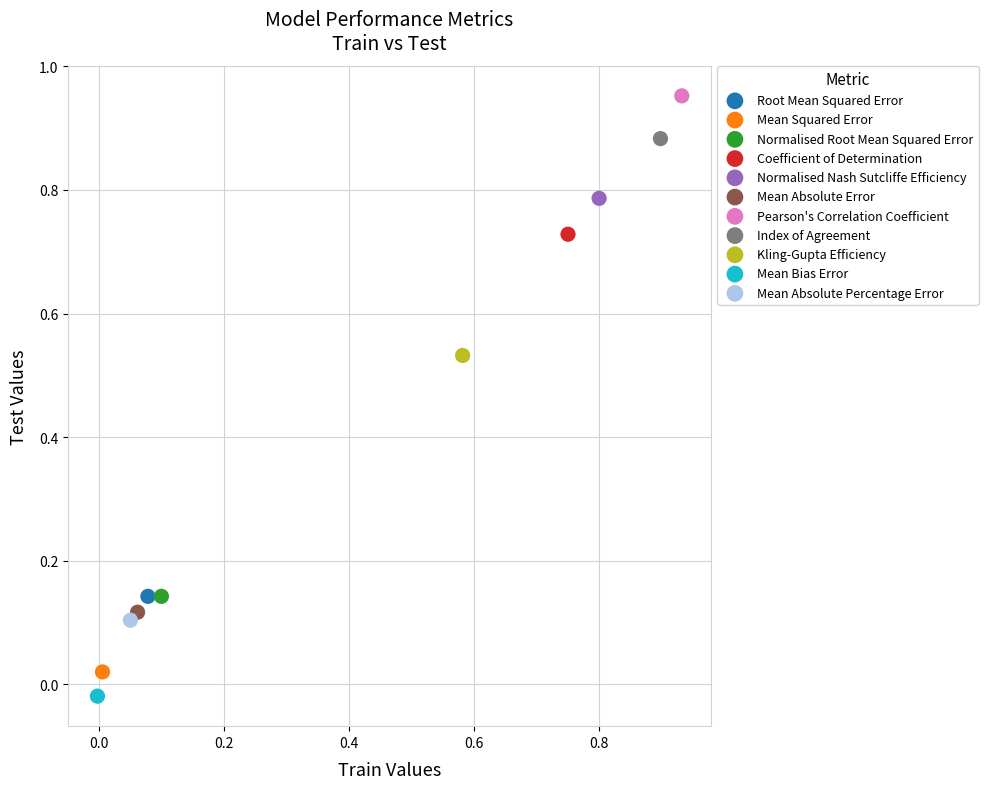

What are all the series names shown in the legend?

Root Mean Squared Error, Mean Squared Error, Normalised Root Mean Squared Error, Coefficient of Determination, Normalised Nash Sutcliffe Efficiency, Mean Absolute Error, Pearson's Correlation Coefficient, Index of Agreement, Kling-Gupta Efficiency, Mean Bias Error, Mean Absolute Percentage Error